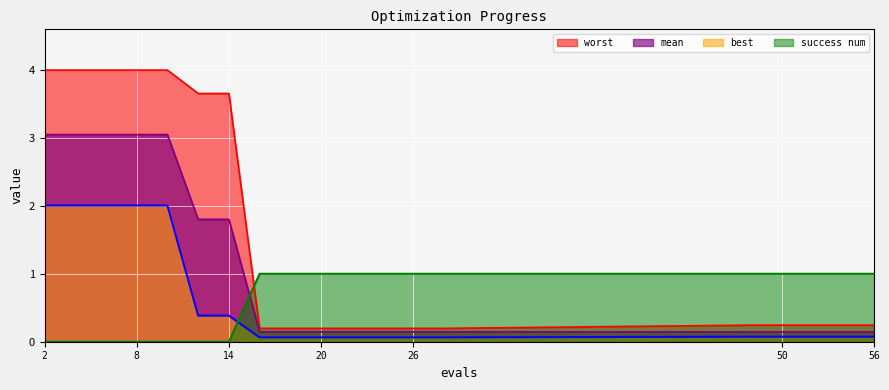

The best series shows 2.0 at 8. True or false?

True